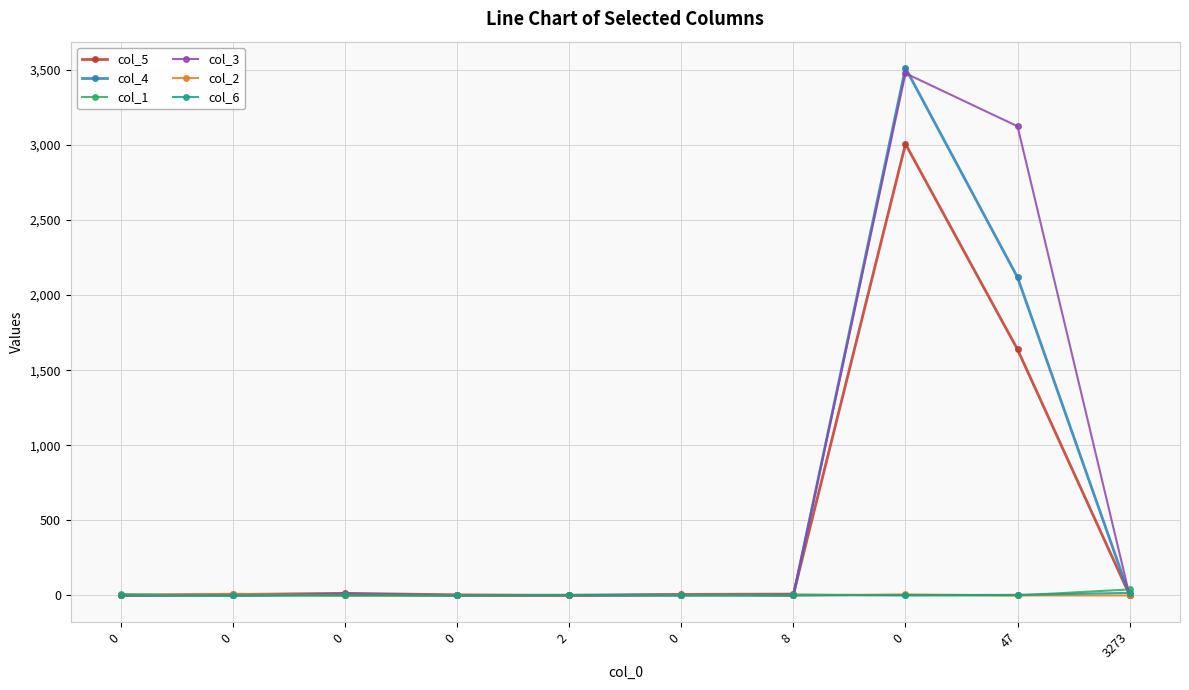

Count the number of data series in this chart.

6